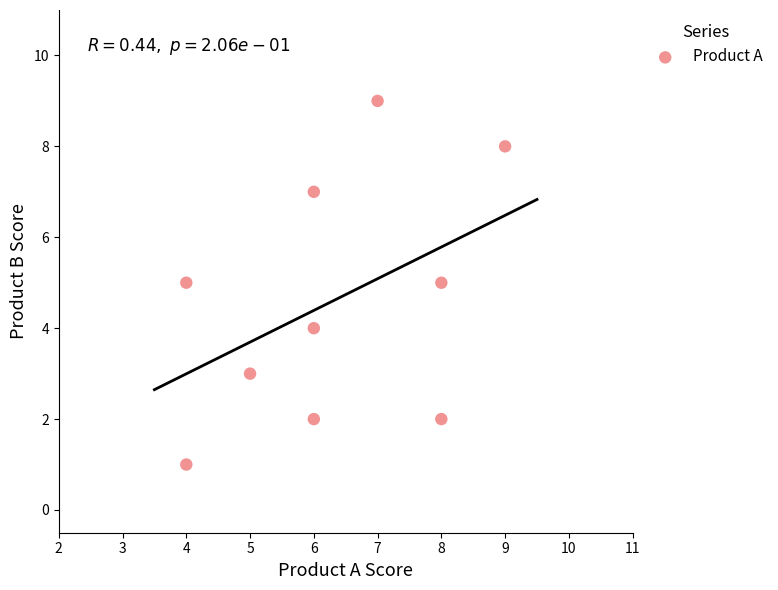

What is the average X value?

6